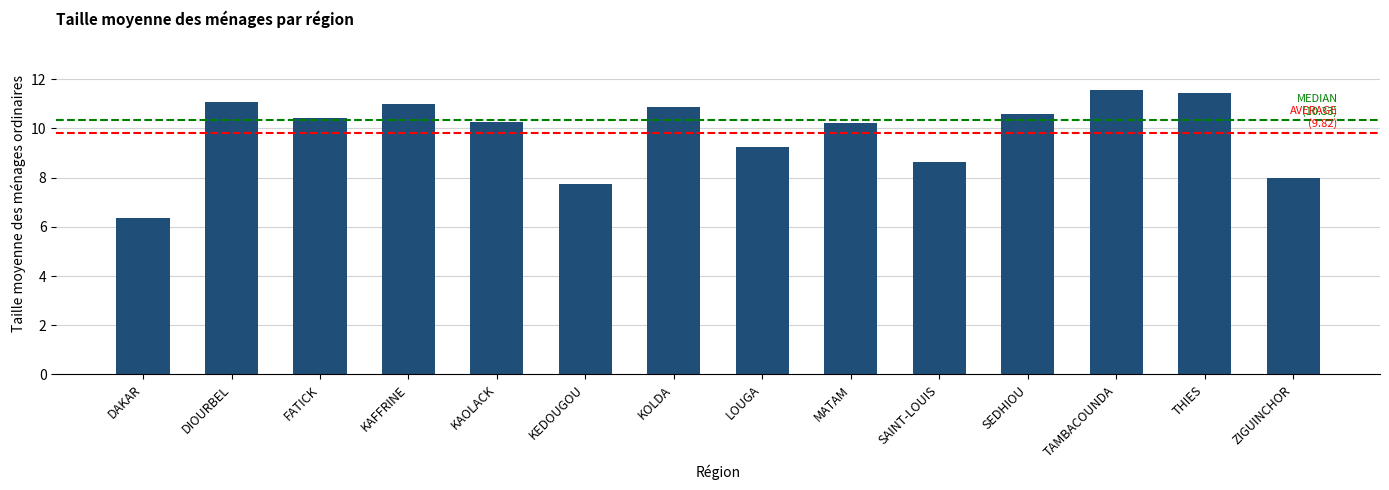

Where does the data first go above 10?

DIOURBEL